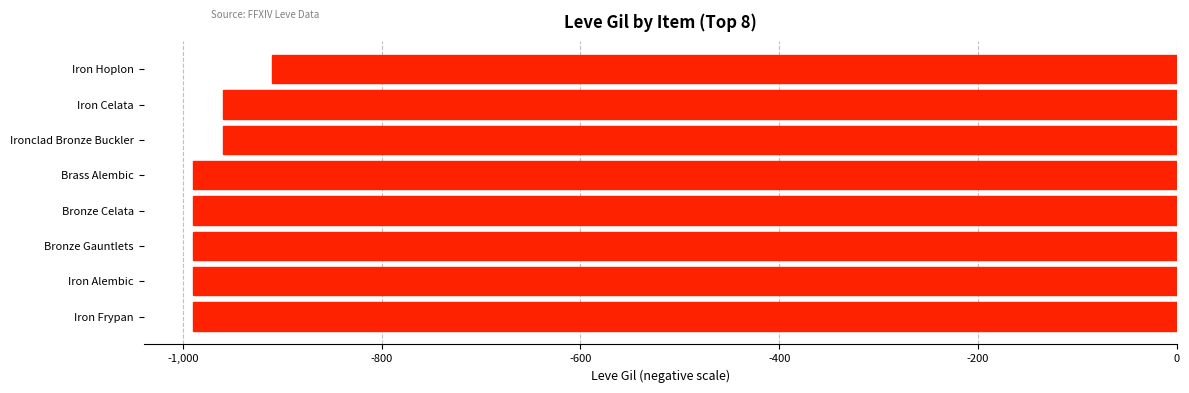

Reading bottom to top, extract all data points from this chart.

Iron Frypan=-990	Iron Alembic=-990	Bronze Gauntlets=-990	Bronze Celata=-990	Brass Alembic=-990	Ironclad Bronze Buckler=-960	Iron Celata=-960	Iron Hoplon=-910